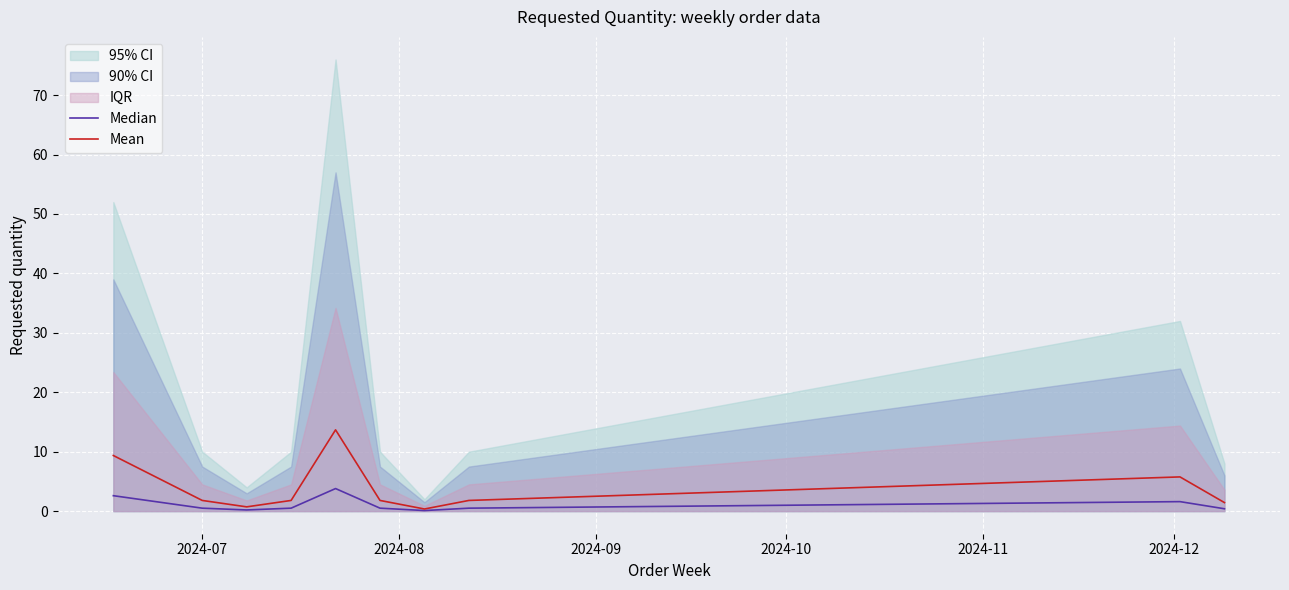

What is the sum of the Median values at 2024-08 and 2024-10?

1.0